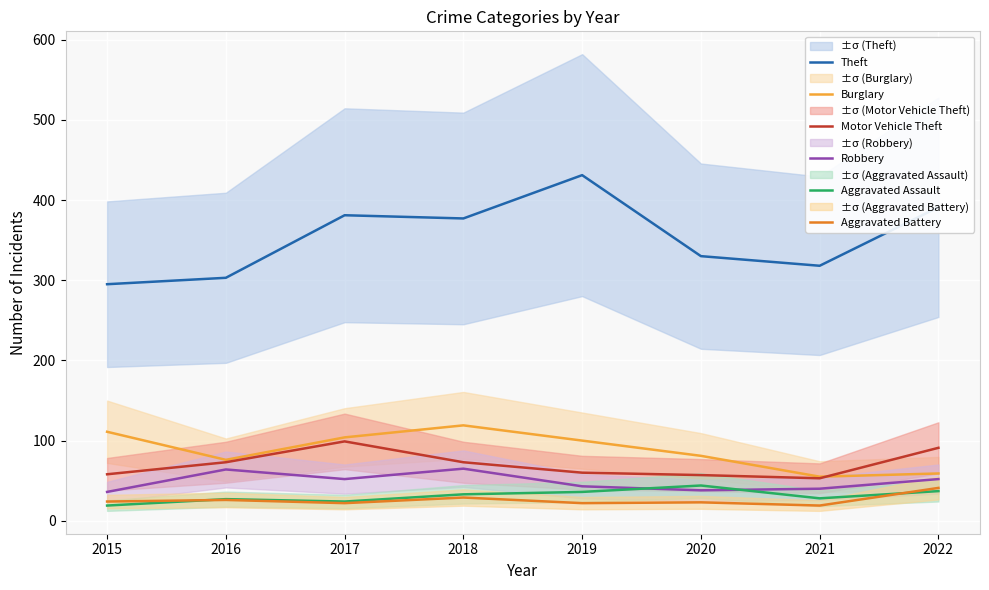

At 2021, list the series in order from largest to smallest.

Theft, Burglary, Motor Vehicle Theft, Robbery, Aggravated Assault, Aggravated Battery